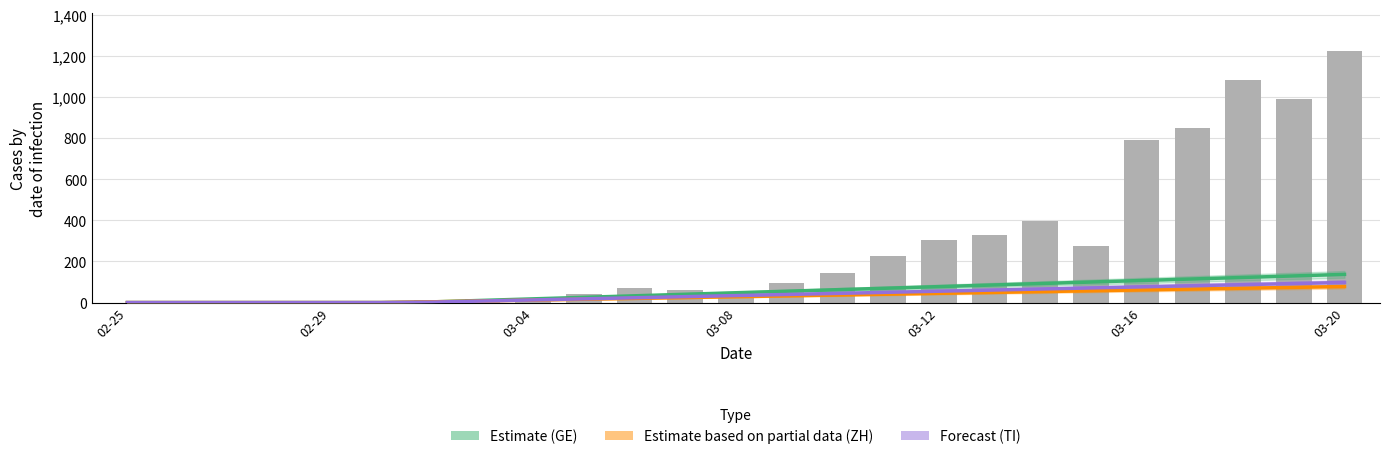

What is the average value of the Forecast (TI) series?

37.9